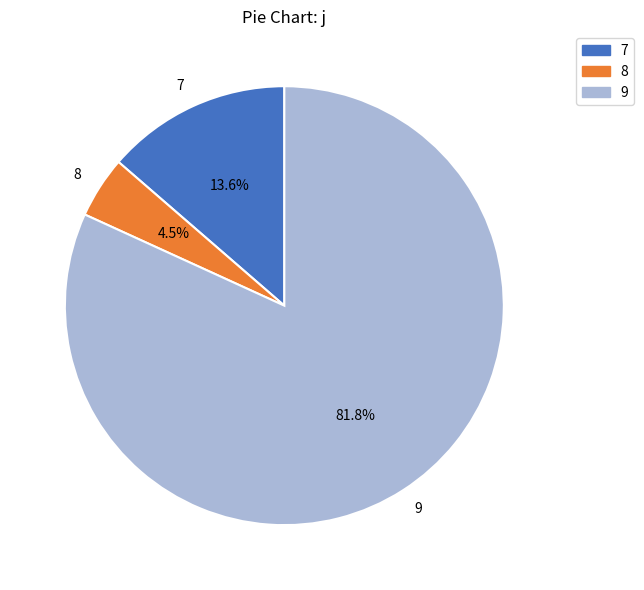

To the nearest percent, what percentage of the pie is 7?

14%